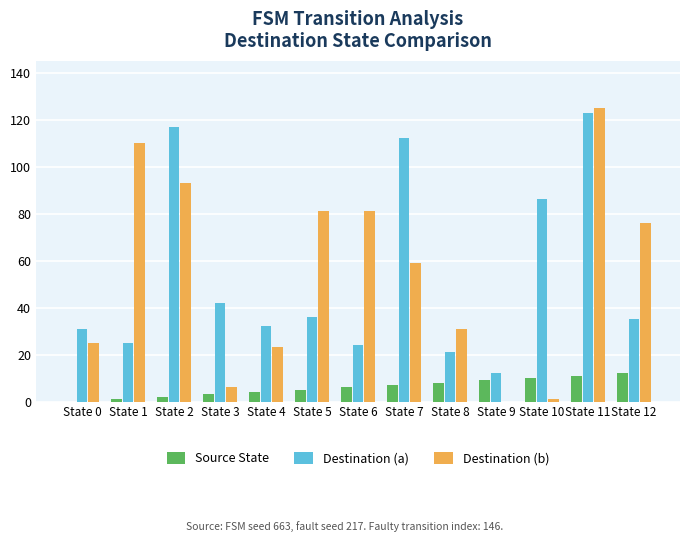

Is it true that Destination (b) equals 125 at State 11?

True